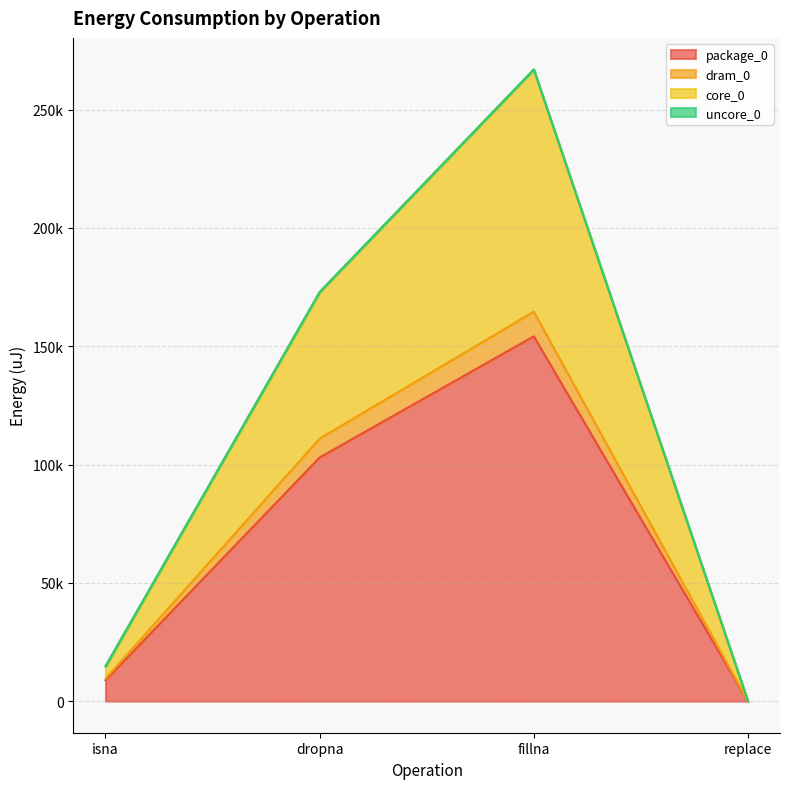

Does the chart display data point markers on the line(s)?

No